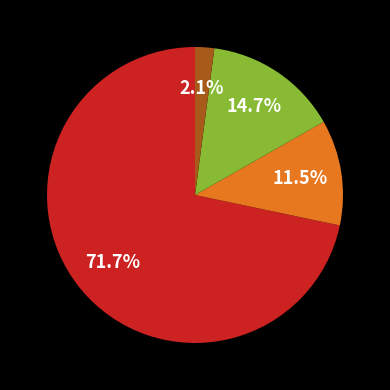

Is there any slice that represents more than half of the pie?

Yes